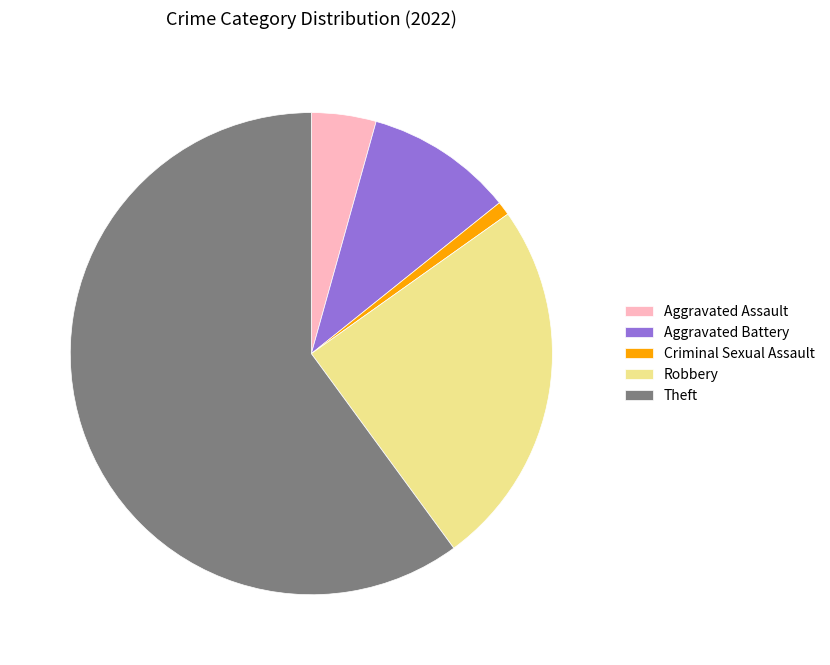

Which category has the biggest portion of the pie?

Theft